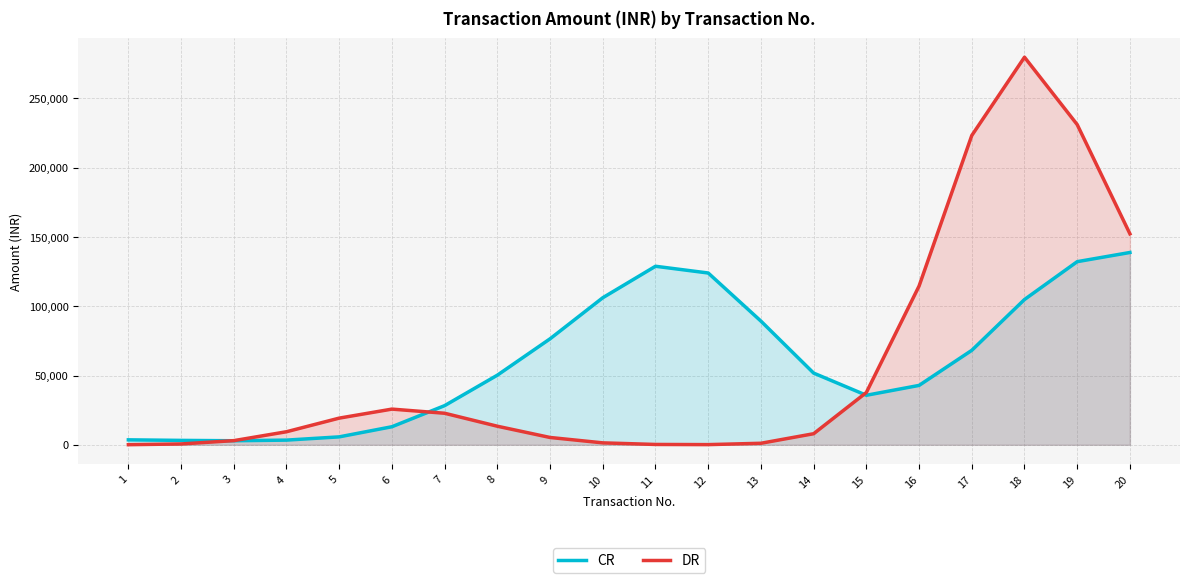

What is the difference between the maximum and minimum values in the CR series?

135855.0